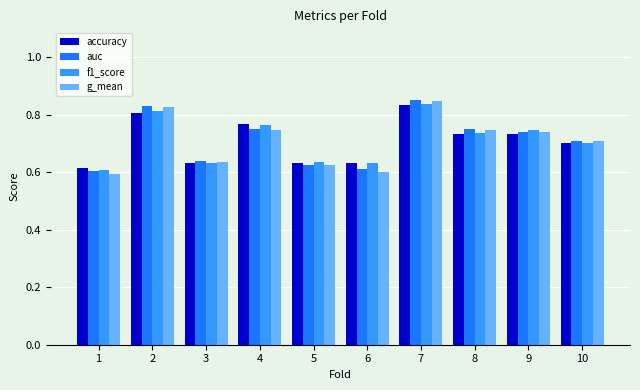

True or false: accuracy has a value of 1.0 at 8.

False